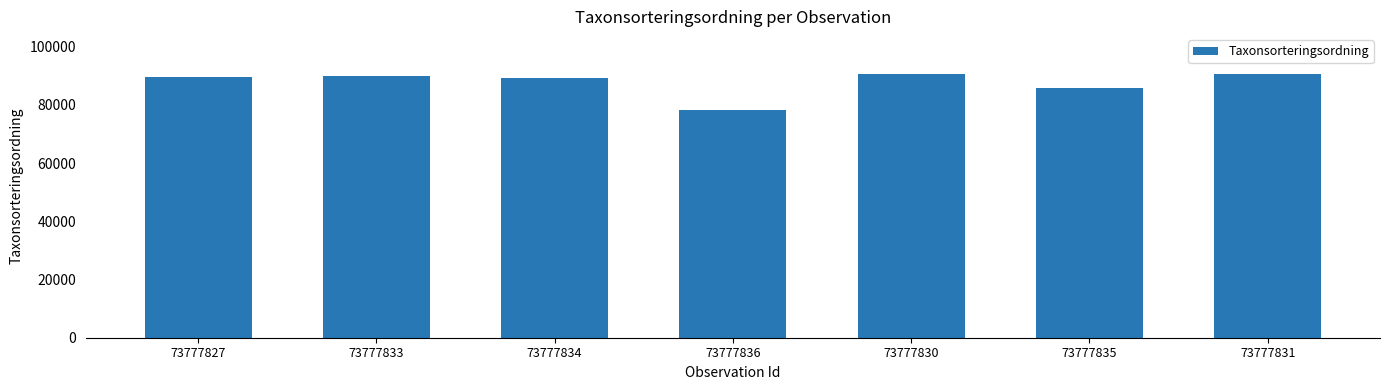

What is the sum of the values at 73777835 and 73777833?

175497